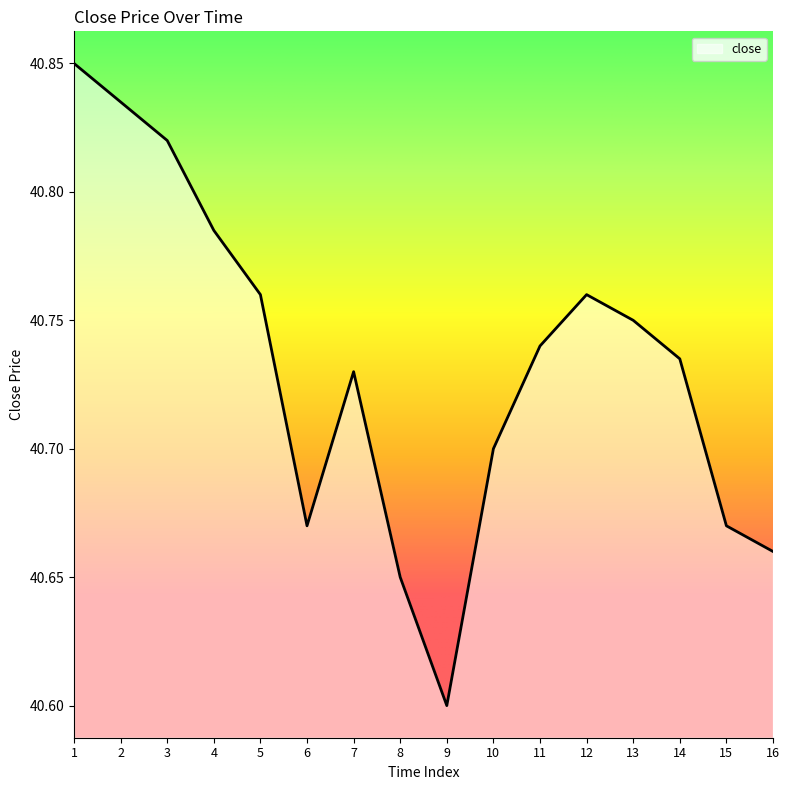

How many interior local valleys (lower than both neighbors) does the data have?

2